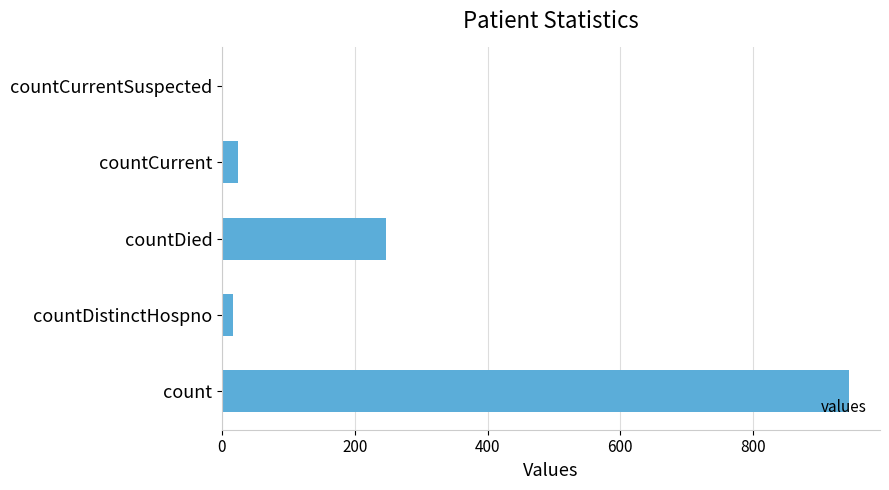

Is it true that the value at countCurrentSuspected is 0?

True